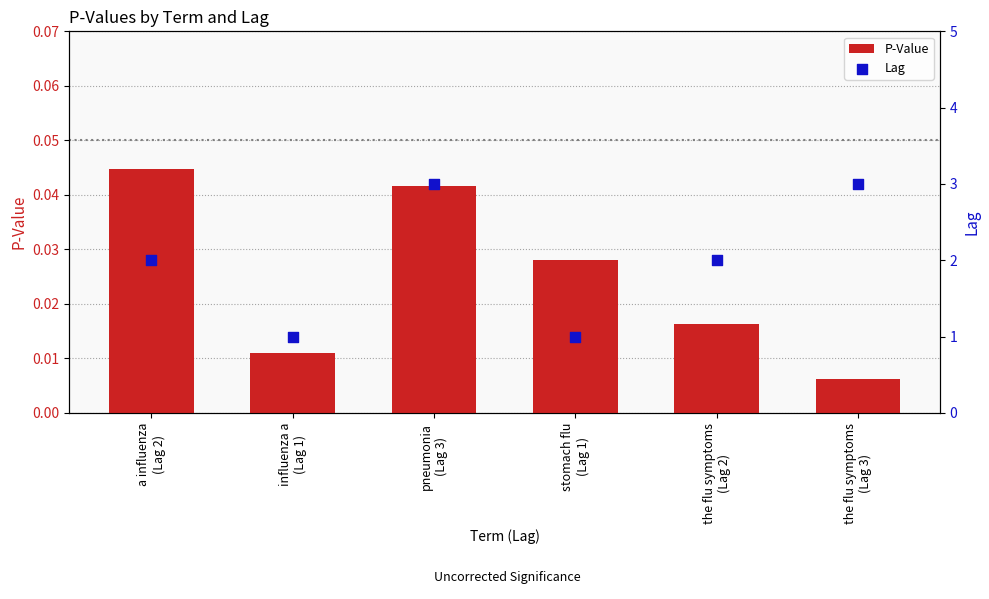

What is the total value across all series at the flu symptoms
(Lag 3)?

3.0